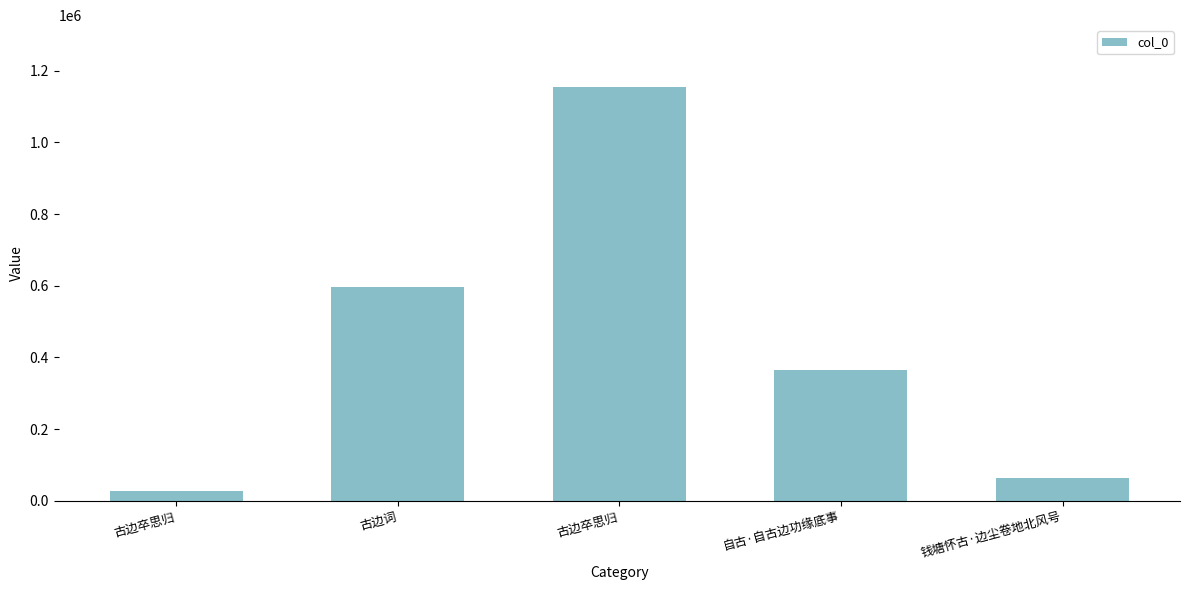

How many data points are less than 364062?

2